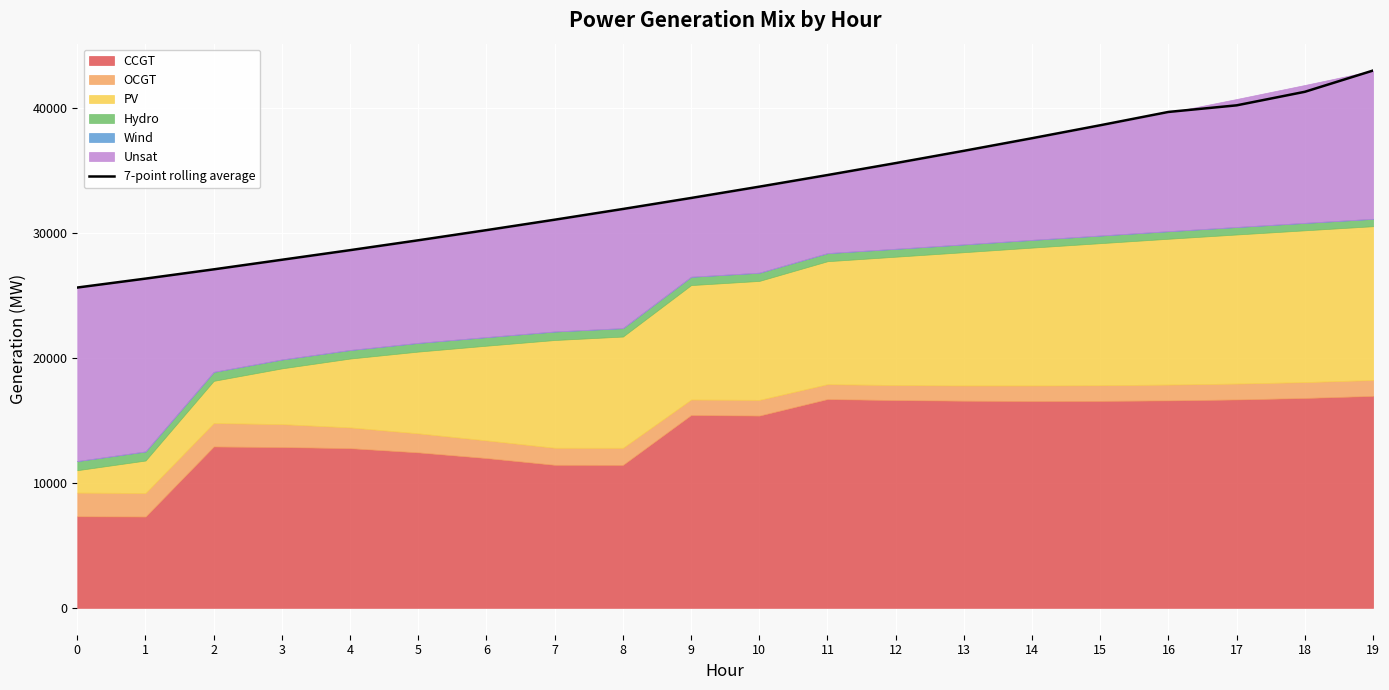

Reading left to right, extract all data points from this chart.

25608.0	26321.3	27061.6	27828.9	28597.0	29386.4	30197.7	31031.0	31887.4	32767.7	33672.0	34601.3	35556.3	36537.7	37546.3	38582.4	39647.1	40174.7	41258.0	42957.0